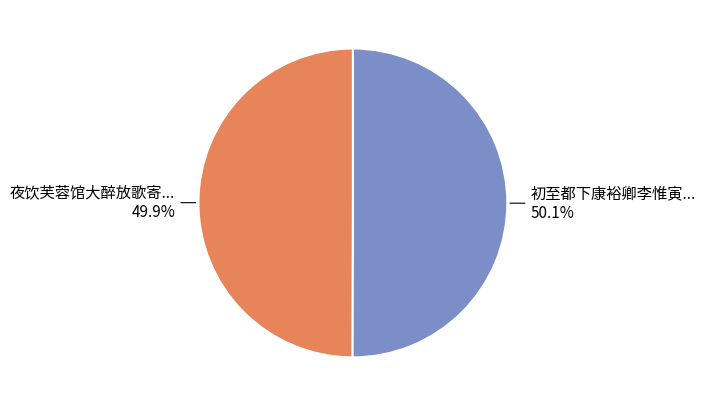

Count the number of slices in the pie.

2